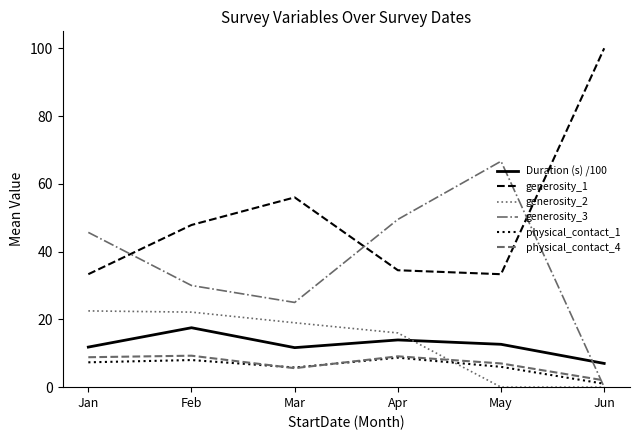

What is the maximum value shown in the chart?

100.0